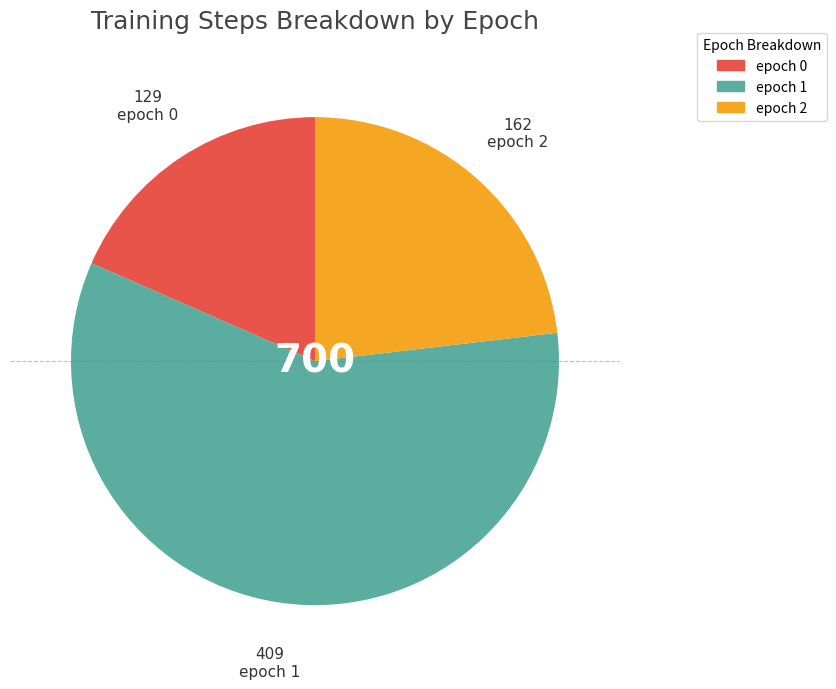

What is the largest slice in the pie chart?

epoch 1